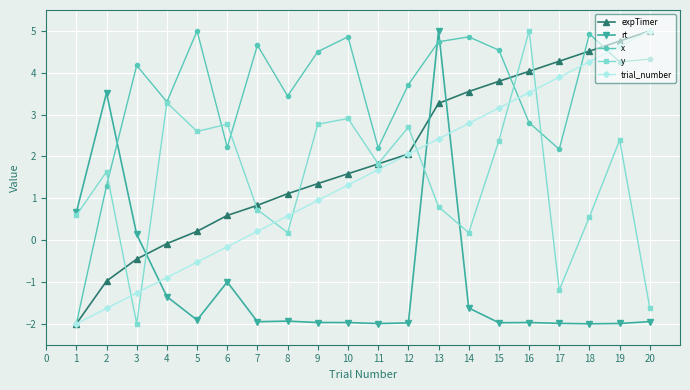

Which series ends up on top after the final intersection of y and rt?

y